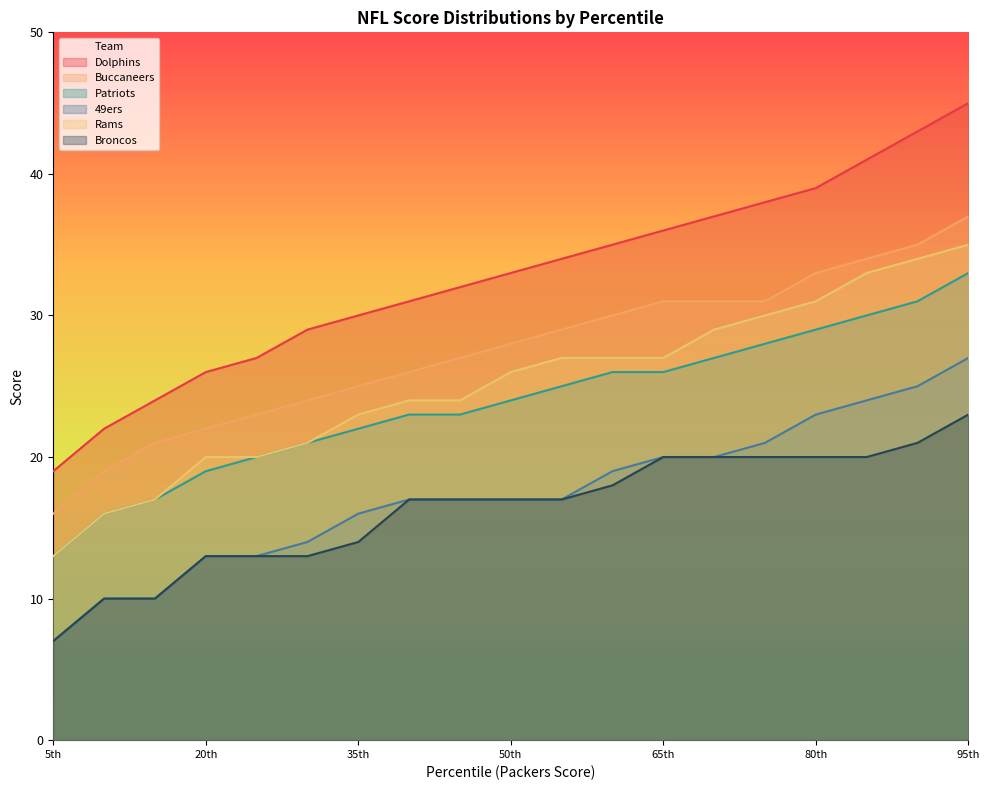

The value of Patriots at 38 is 28. True or false?

True